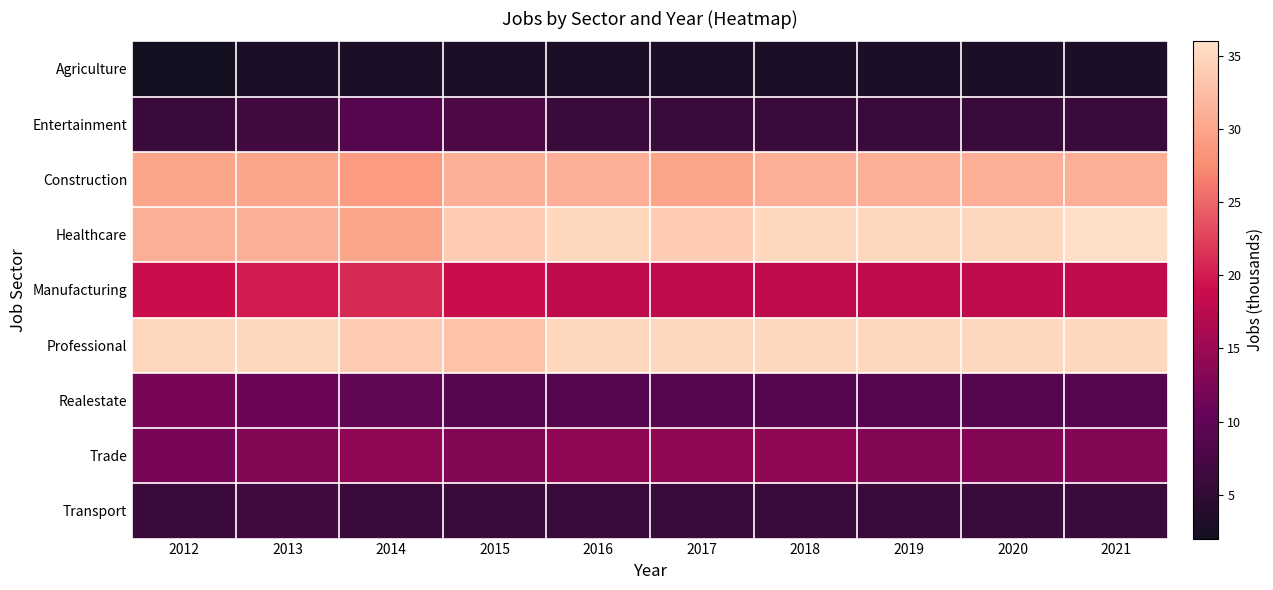

Which label corresponds to the smallest value in the chart?

2012